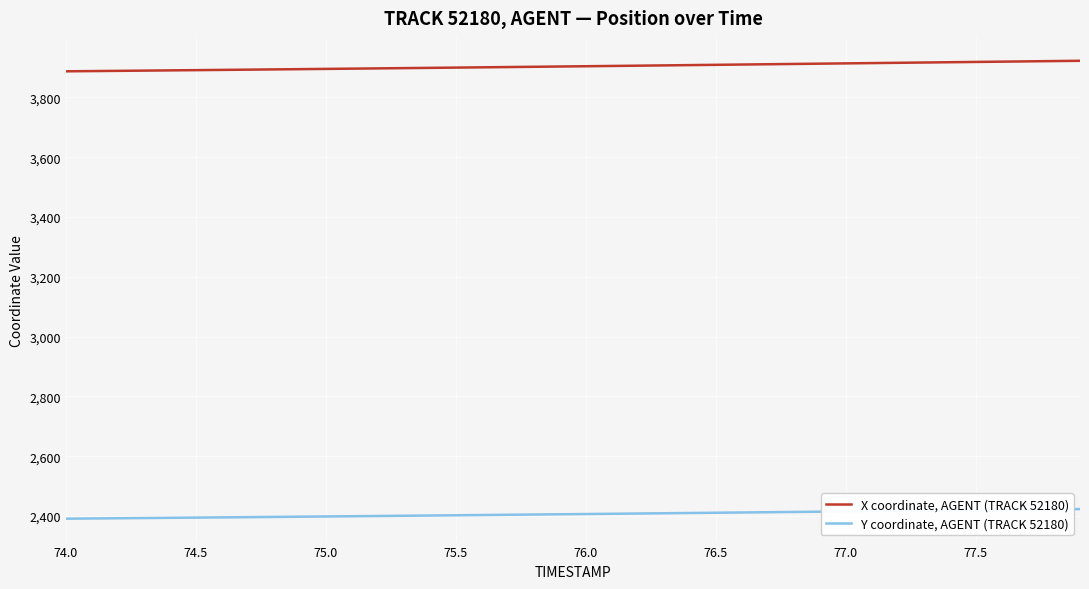

What are all the series names shown in the legend?

X coordinate, AGENT (TRACK 52180), Y coordinate, AGENT (TRACK 52180)